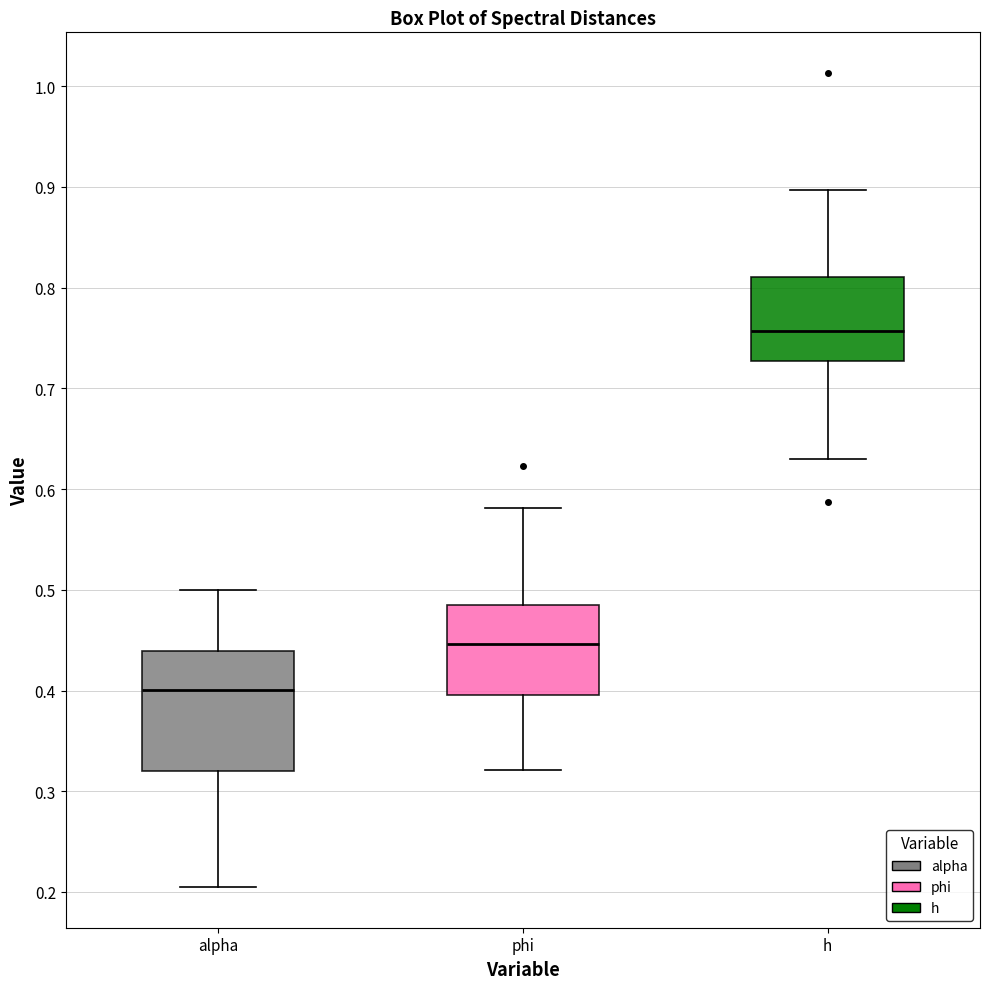

Where is the lower edge of the box for h on the y-axis? The values are not printed on the chart, so give them approximately, as read against the axis.

0.73